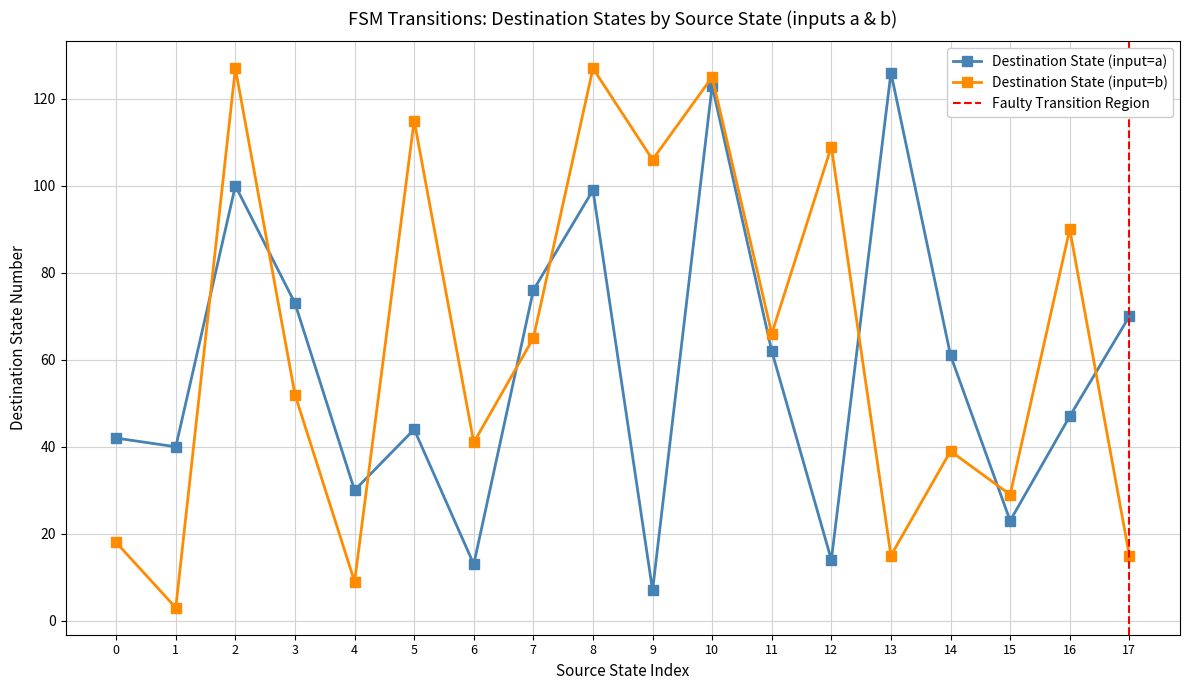

True or false: Destination State (input=a) and Destination State (input=b) intersect in this chart.

True